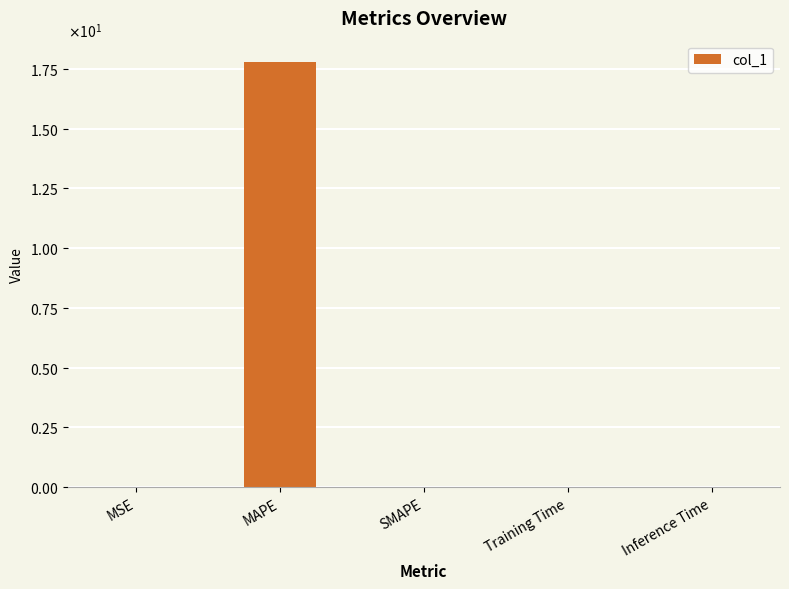

What is the maximum value shown in the chart?

17.8